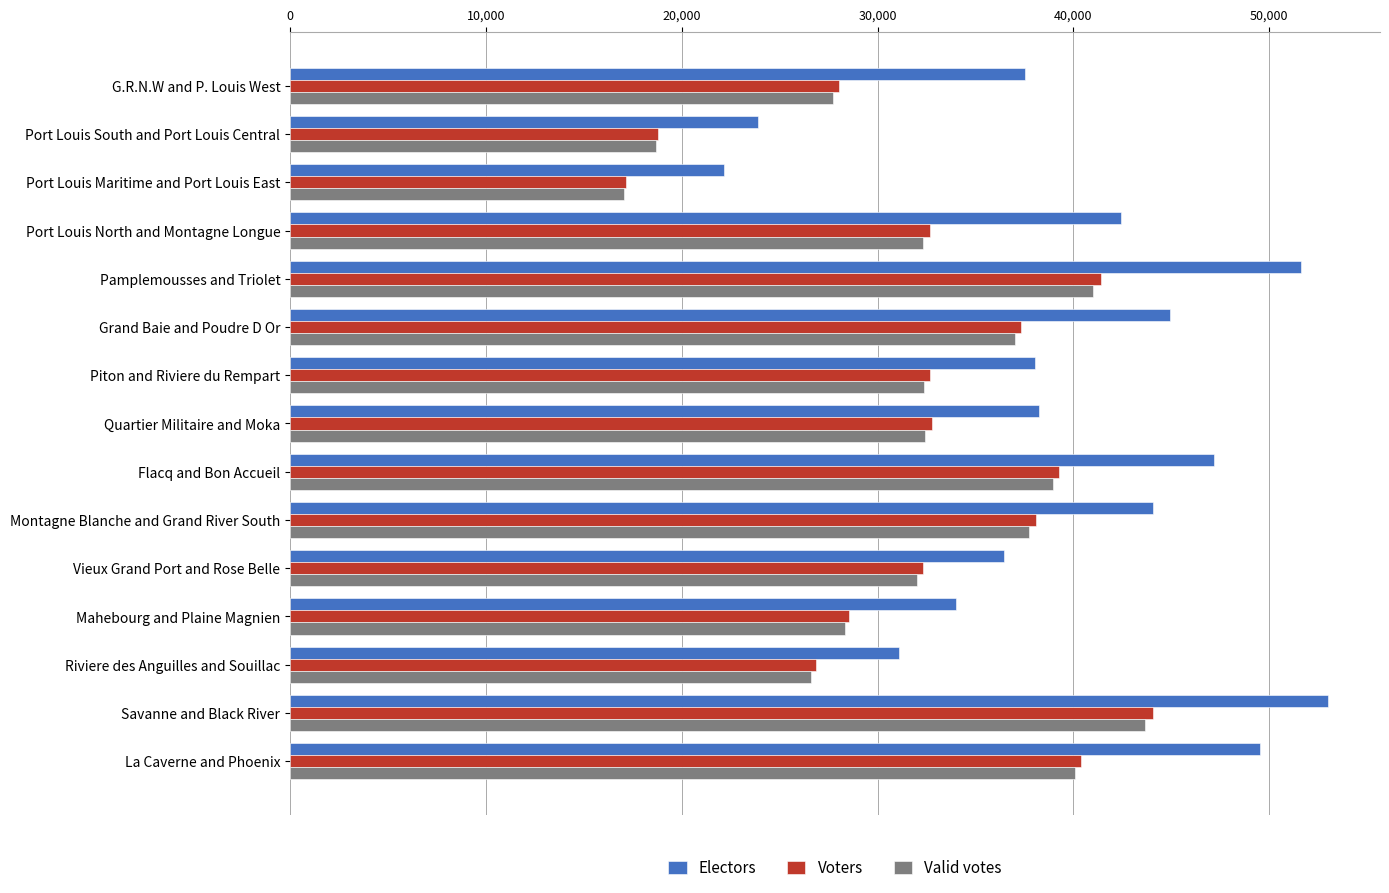

Which series has the widest spread of values?

Electors